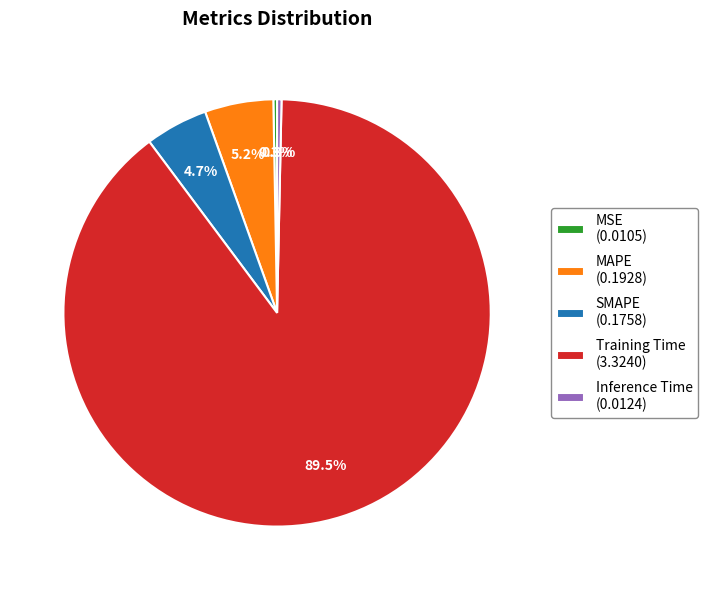

Count the number of slices in the pie.

5